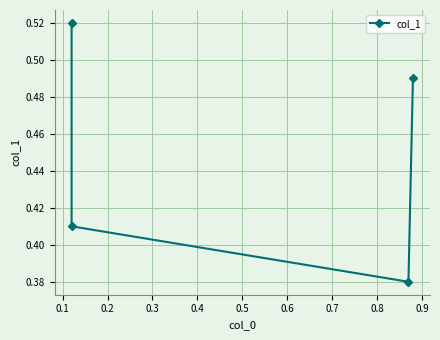

Count the number of data series in this chart.

1